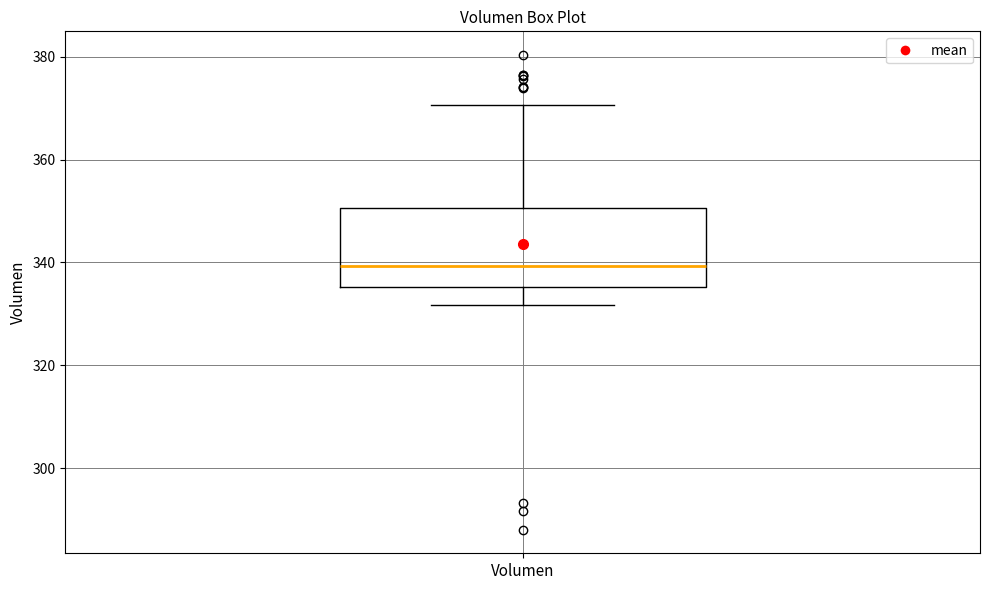

Read this box plot against the y-axis: the position of the median line, the range covered by the box, and the ends of both whiskers. The values are not printed on the chart, so give them approximately, as read against the axis.

median 340, box 336 to 350, whiskers 332 to 370